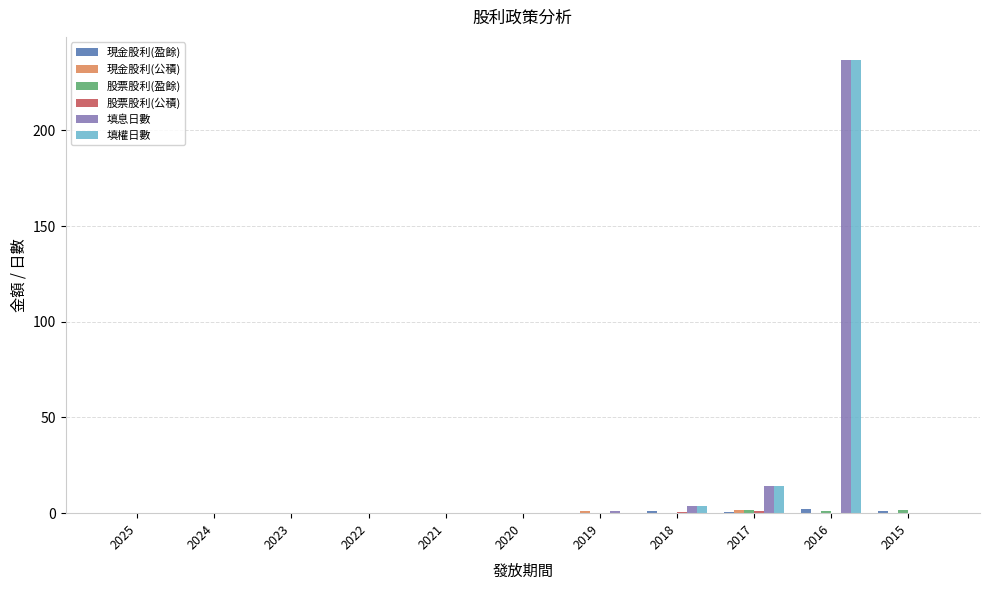

What is the sum of all 填息日數 values?

256.0